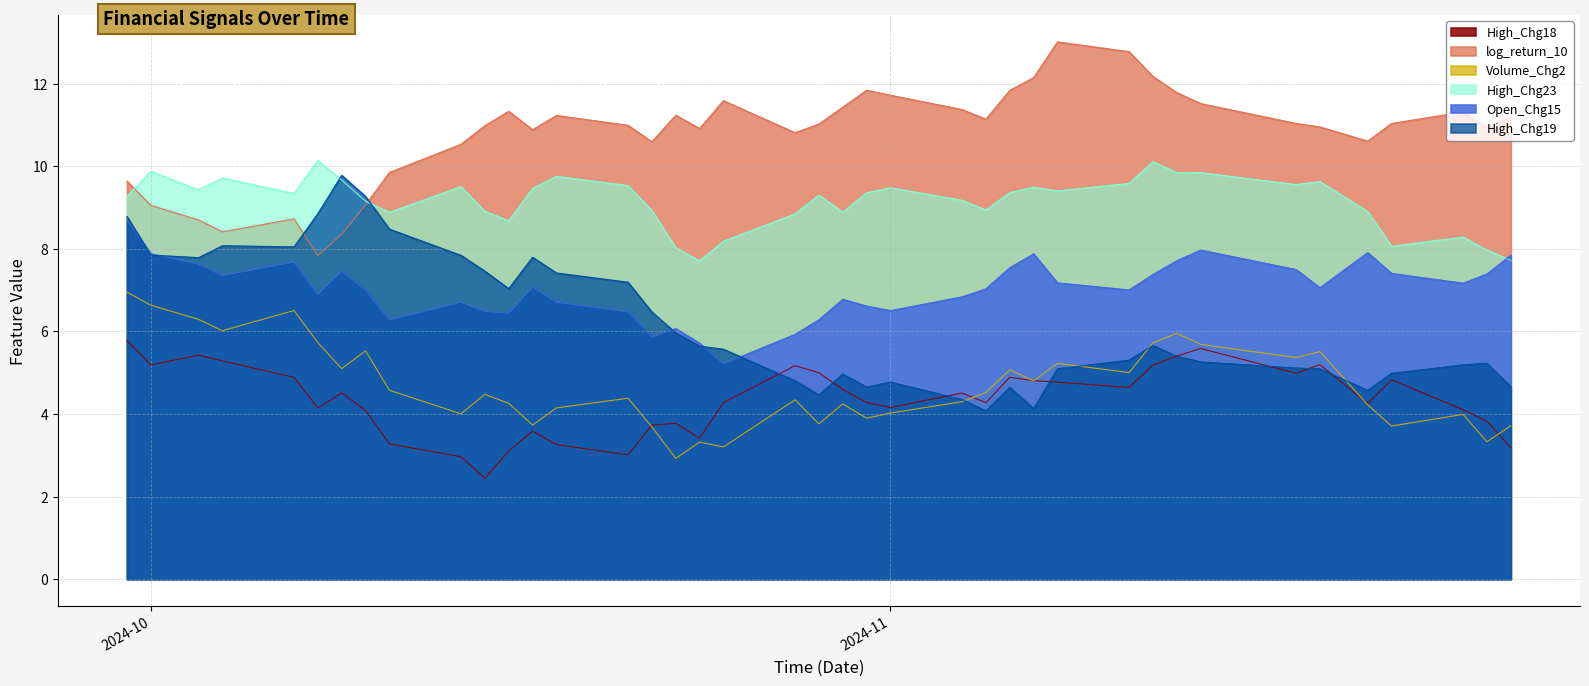

What is the lowest value of the High_Chg23 series?

7.7